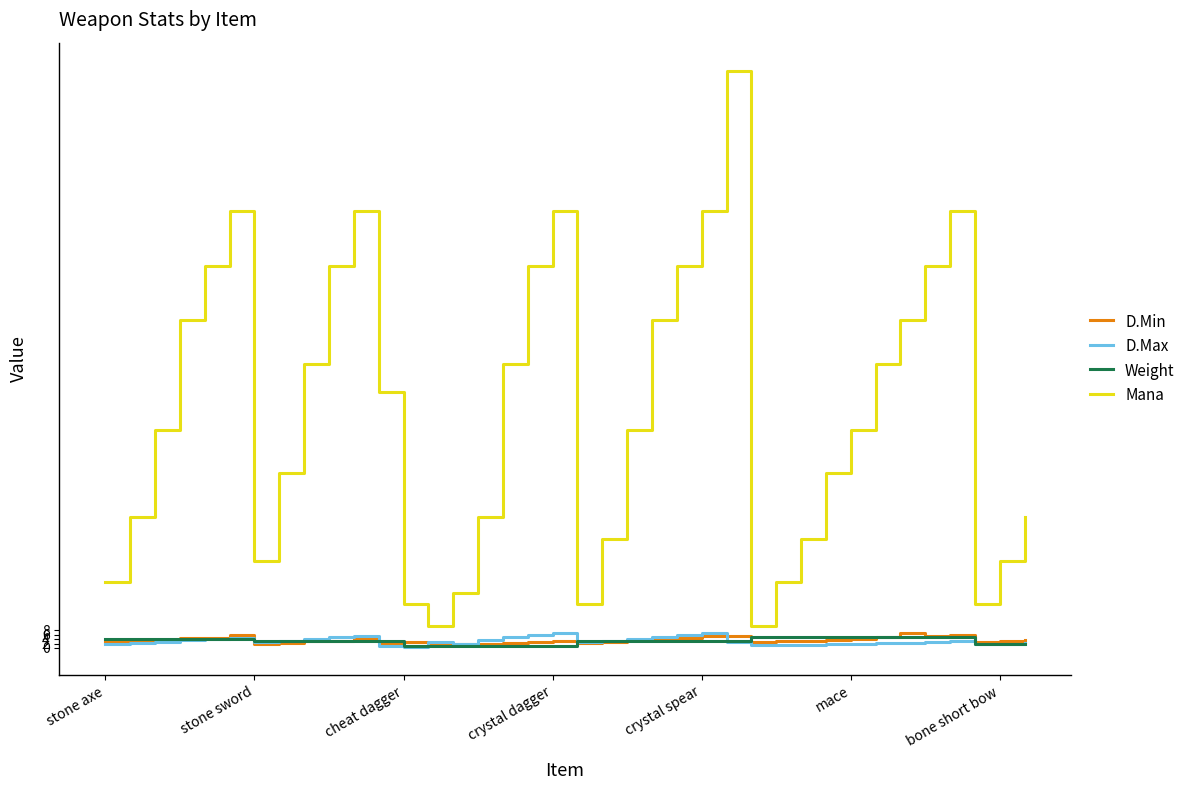

Which series has the largest total across all categories?

Mana